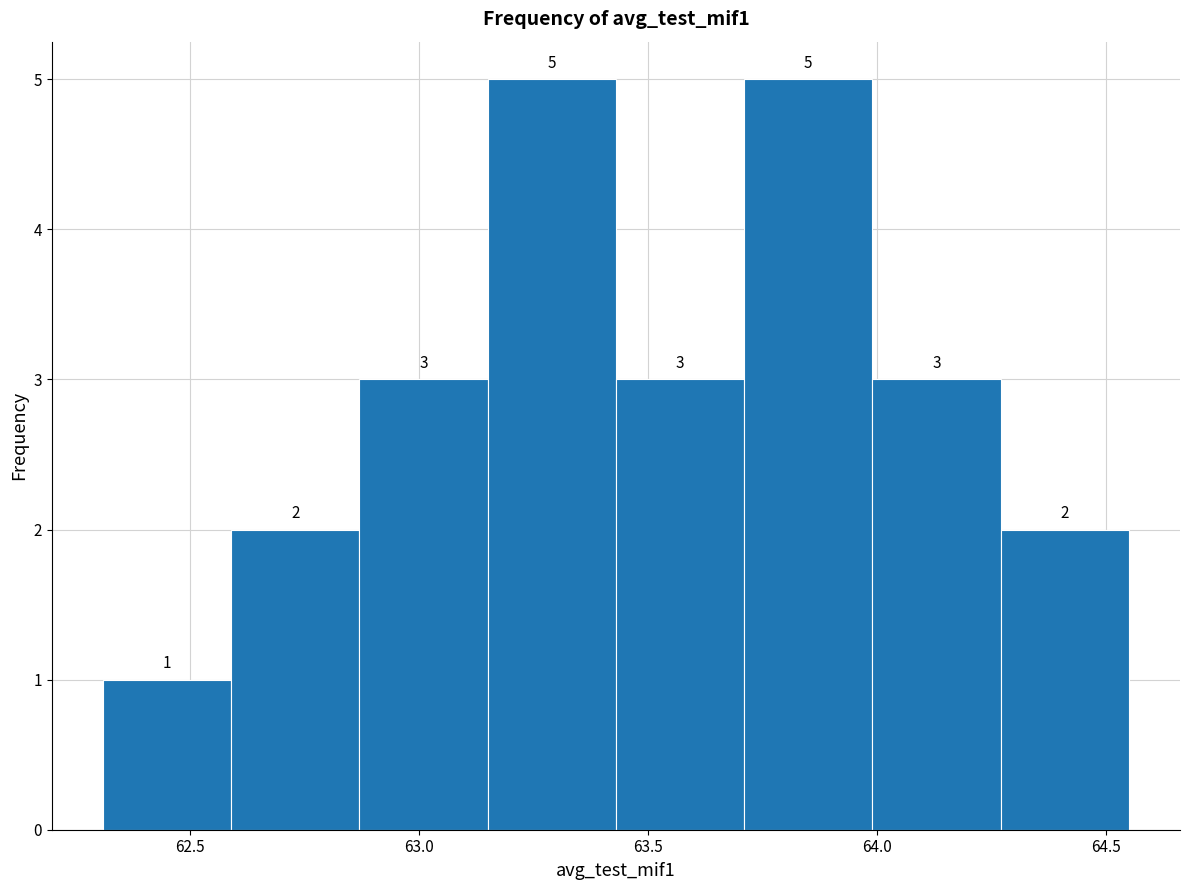

Reading left to right, transcribe this chart: for each bar, give the range it covers on the x-axis and its height. The bar edges are not printed on the chart, so give them approximately, as read against the axis.

62.31 to 62.59: 1
62.59 to 62.87: 2
62.87 to 63.15: 3
63.15 to 63.43: 5
63.43 to 63.71: 3
63.71 to 63.99: 5
63.99 to 64.27: 3
64.27 to 64.55: 2